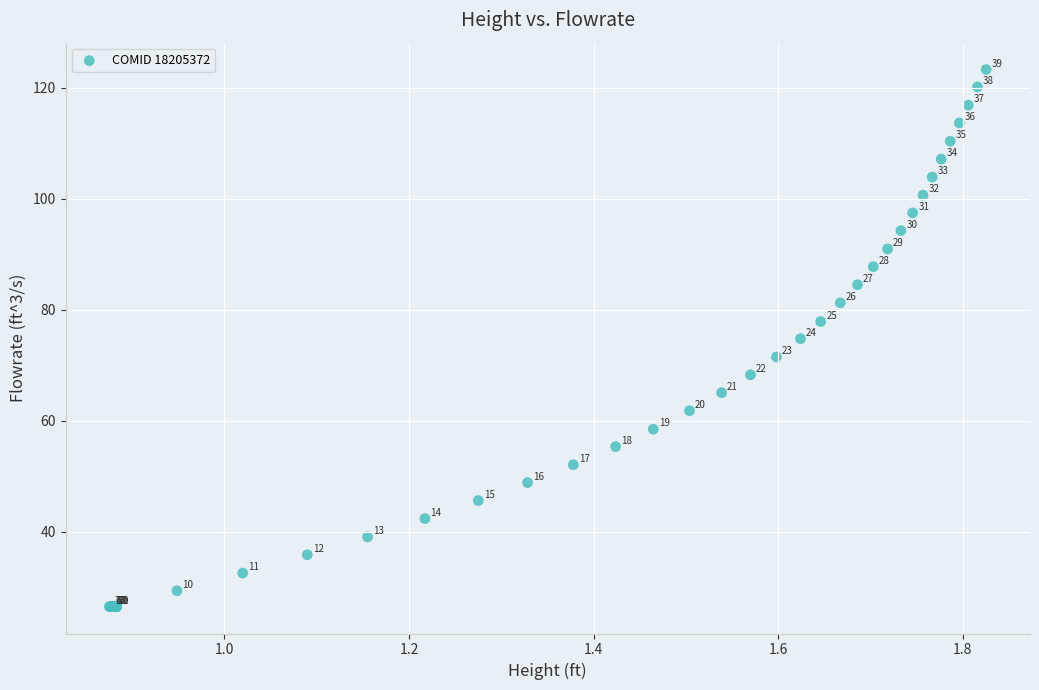

What Y value in the scatter plot is closest to 74?

74.8